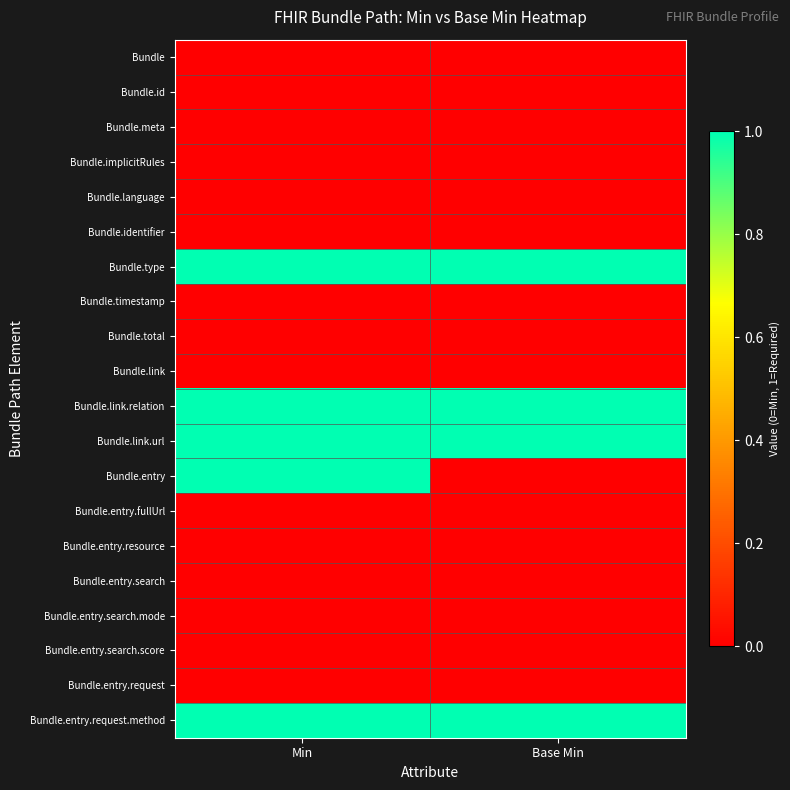

Which category has the highest value across all series?

Min